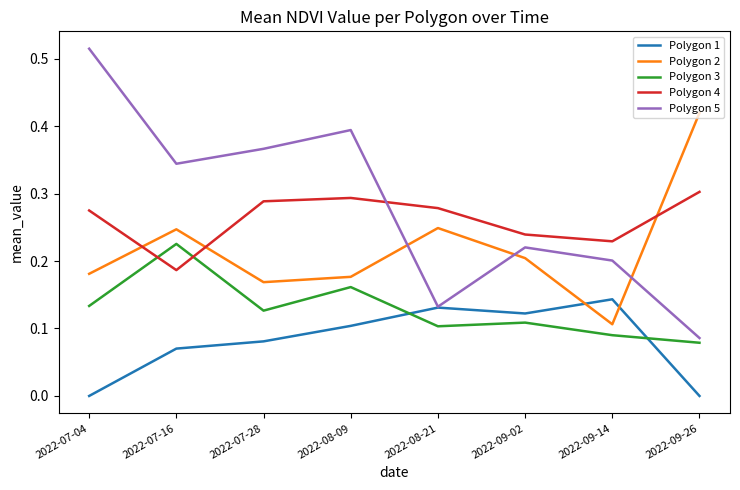

Rank the series by their maximum value, from lowest to highest.

Polygon 1, Polygon 3, Polygon 4, Polygon 2, Polygon 5